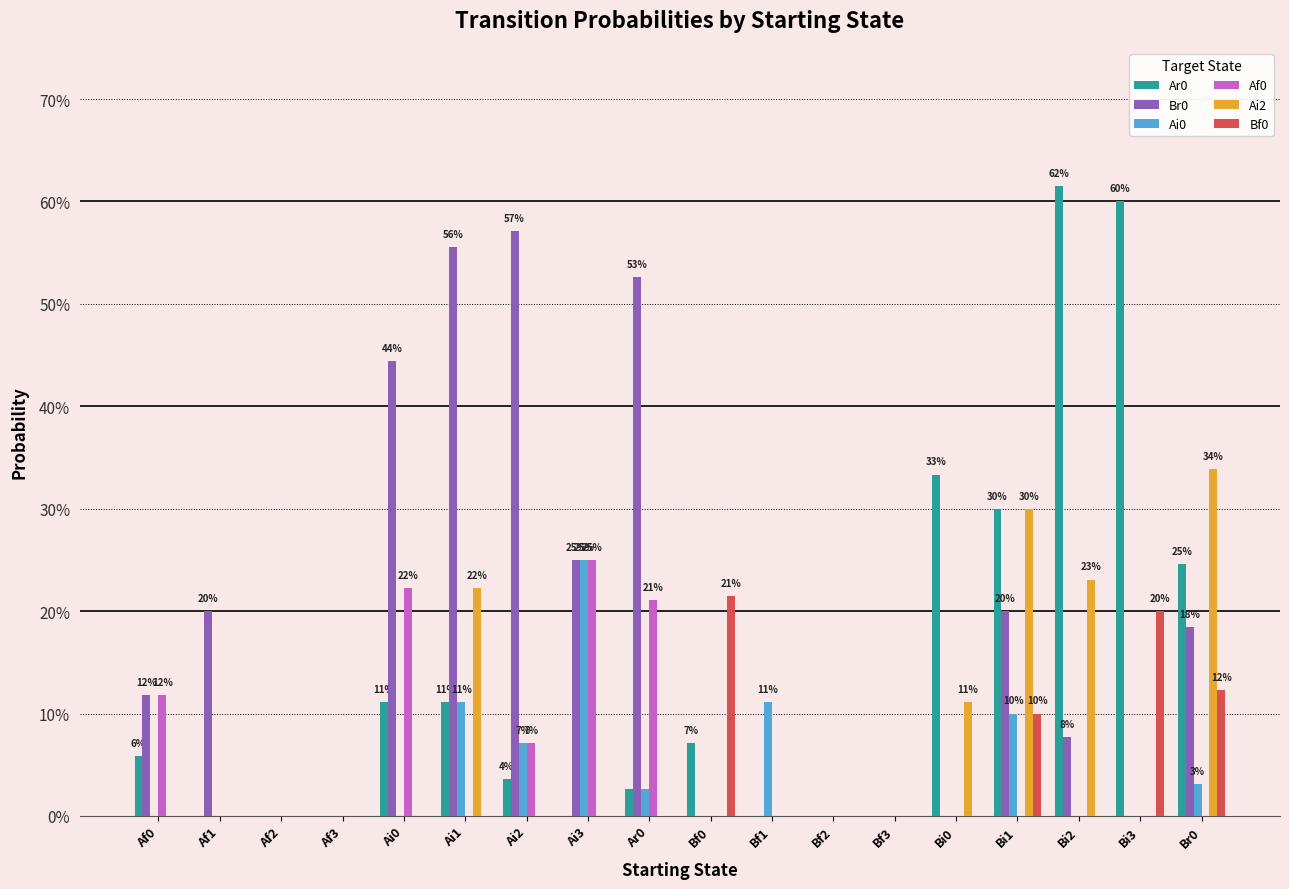

Are the bars grouped side by side (vs. stacked)?

Yes